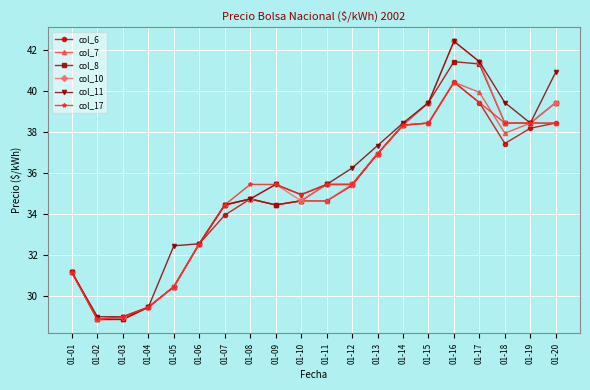

The value of col_10 at 01-08 is 34.7. True or false?

True